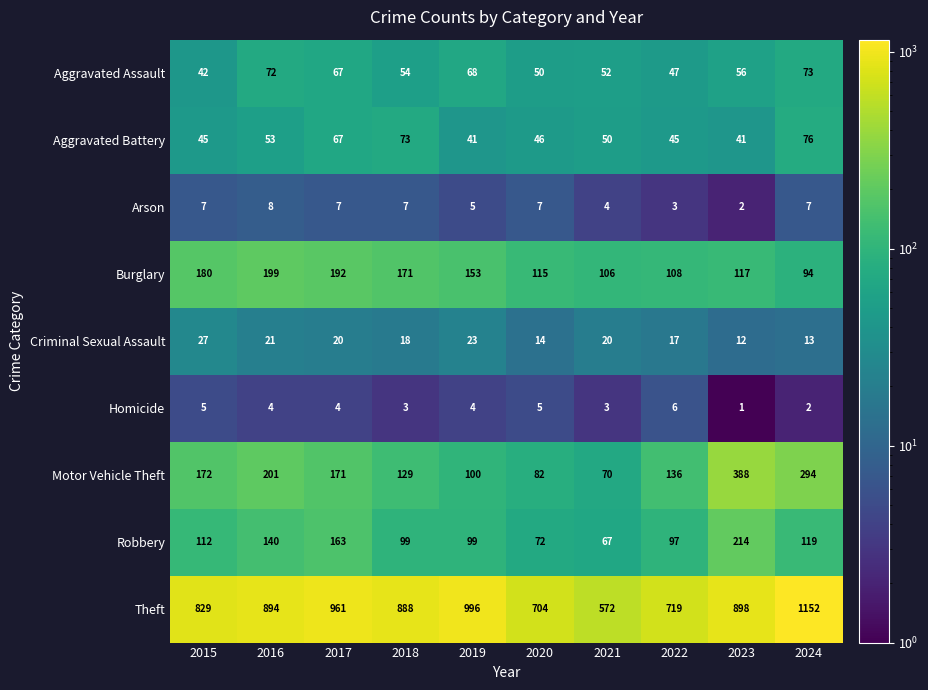

What is the minimum value shown in the chart?

1